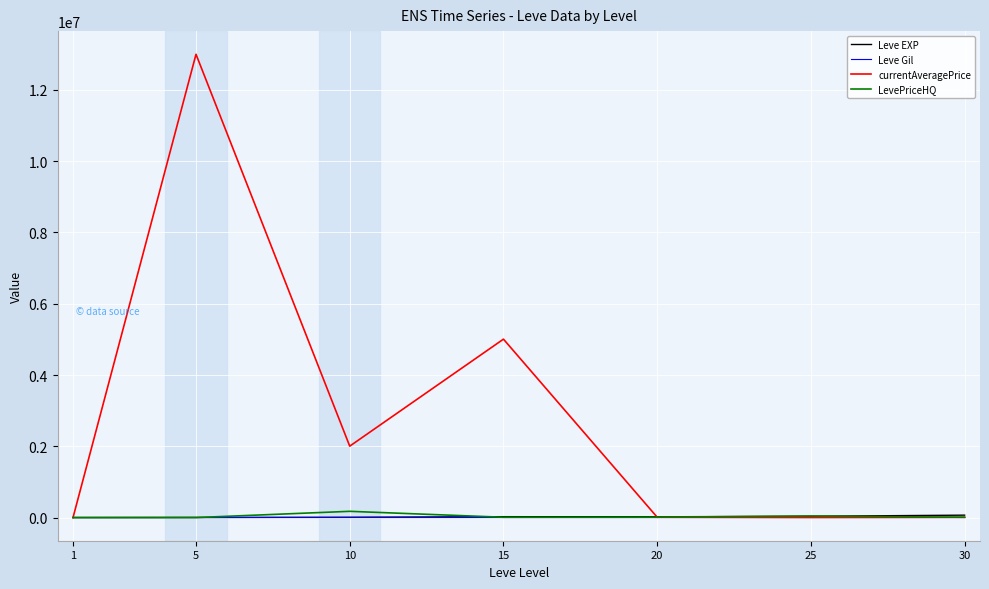

What is the total value across all series at 30?

85793.0